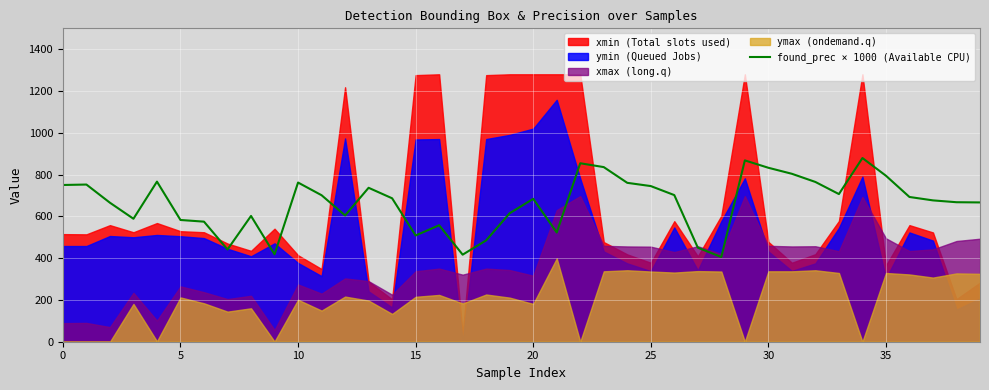

What is the lowest value of the found_prec × 1000 (Available CPU) series?

405.4